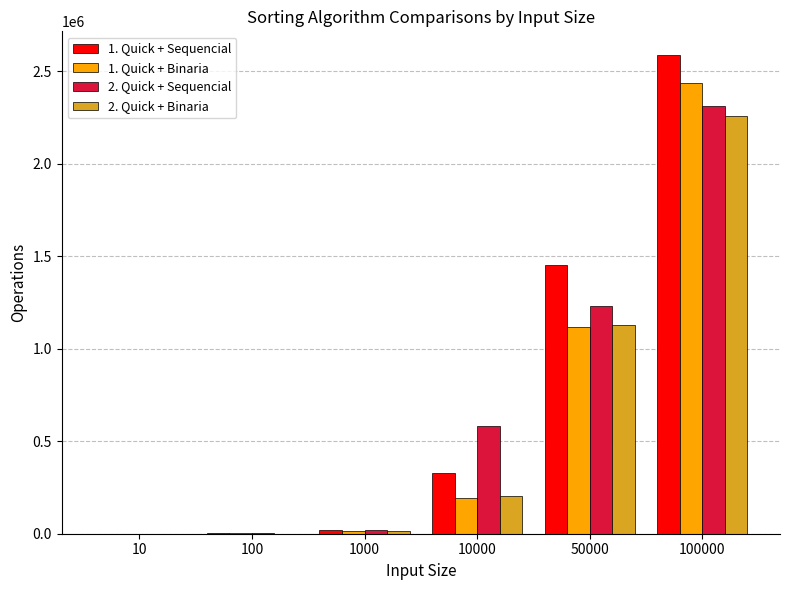

At which category is the sum across all series the highest?

100000